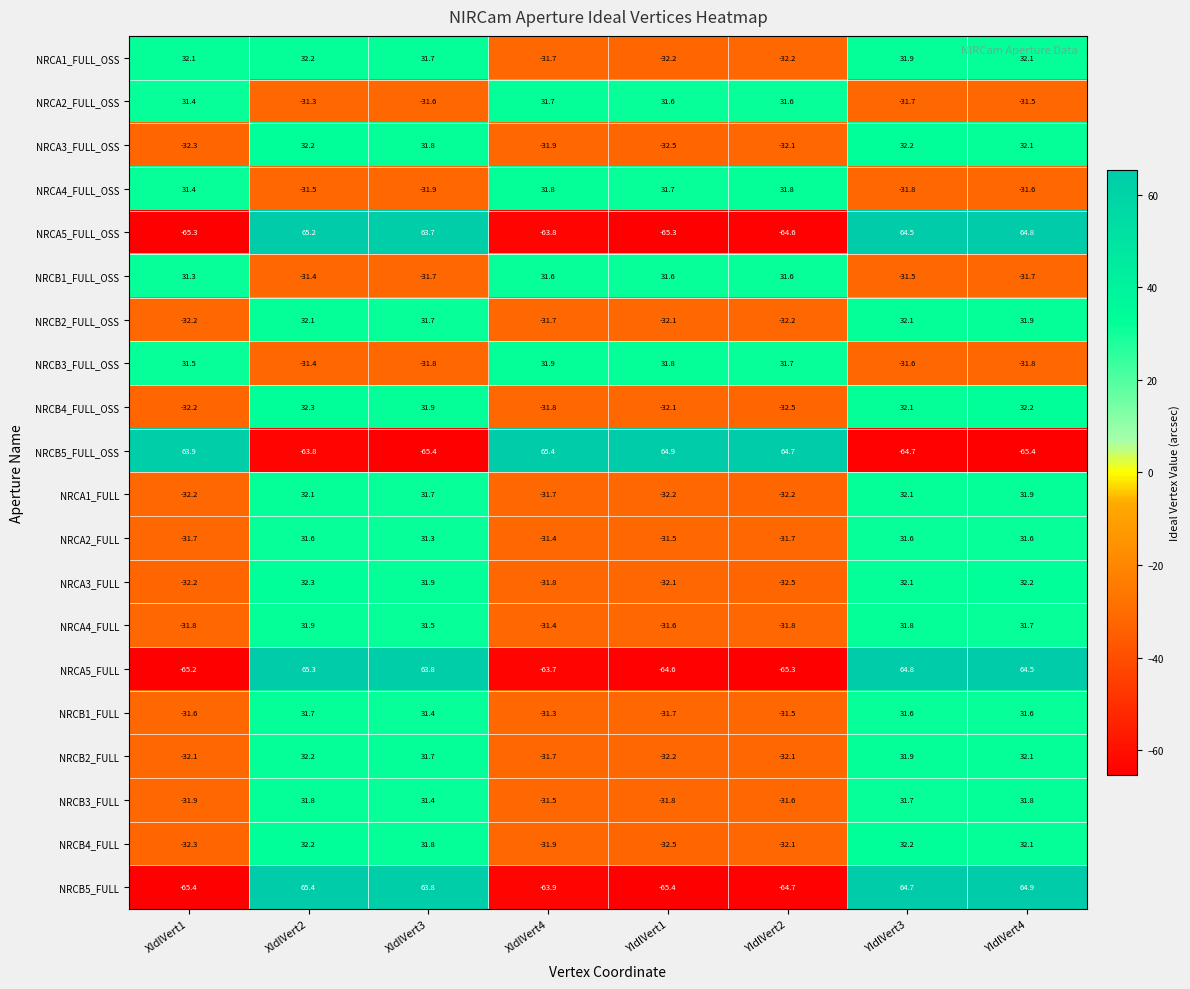

What is the sum of all NRCA5_FULL_OSS values?

-0.8